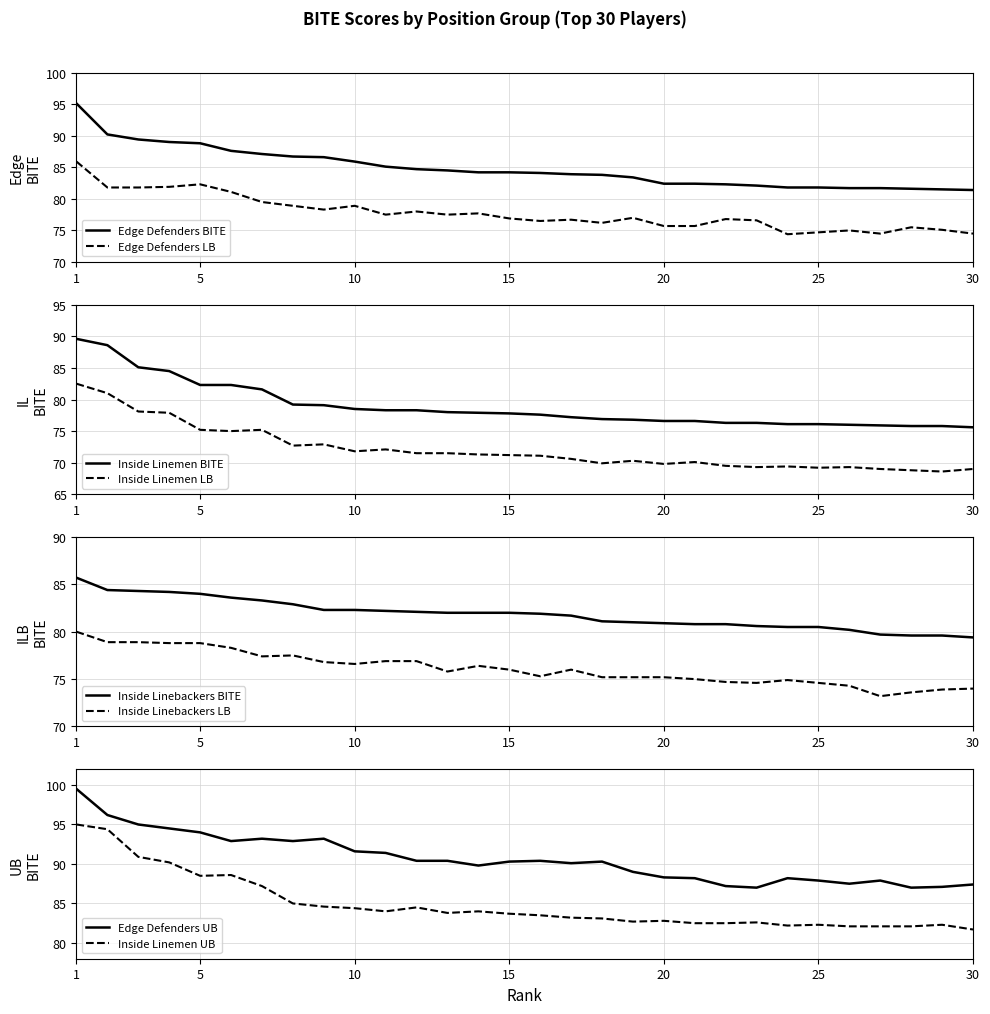

What is the spread (max minus min) of values at 9?

13.7